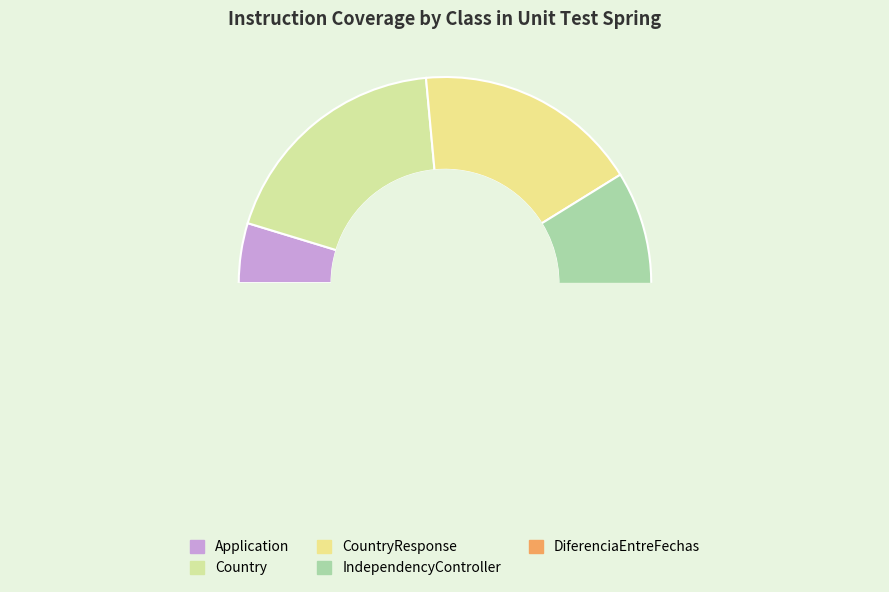

True or false: Application accounts for 11% of the total.

False